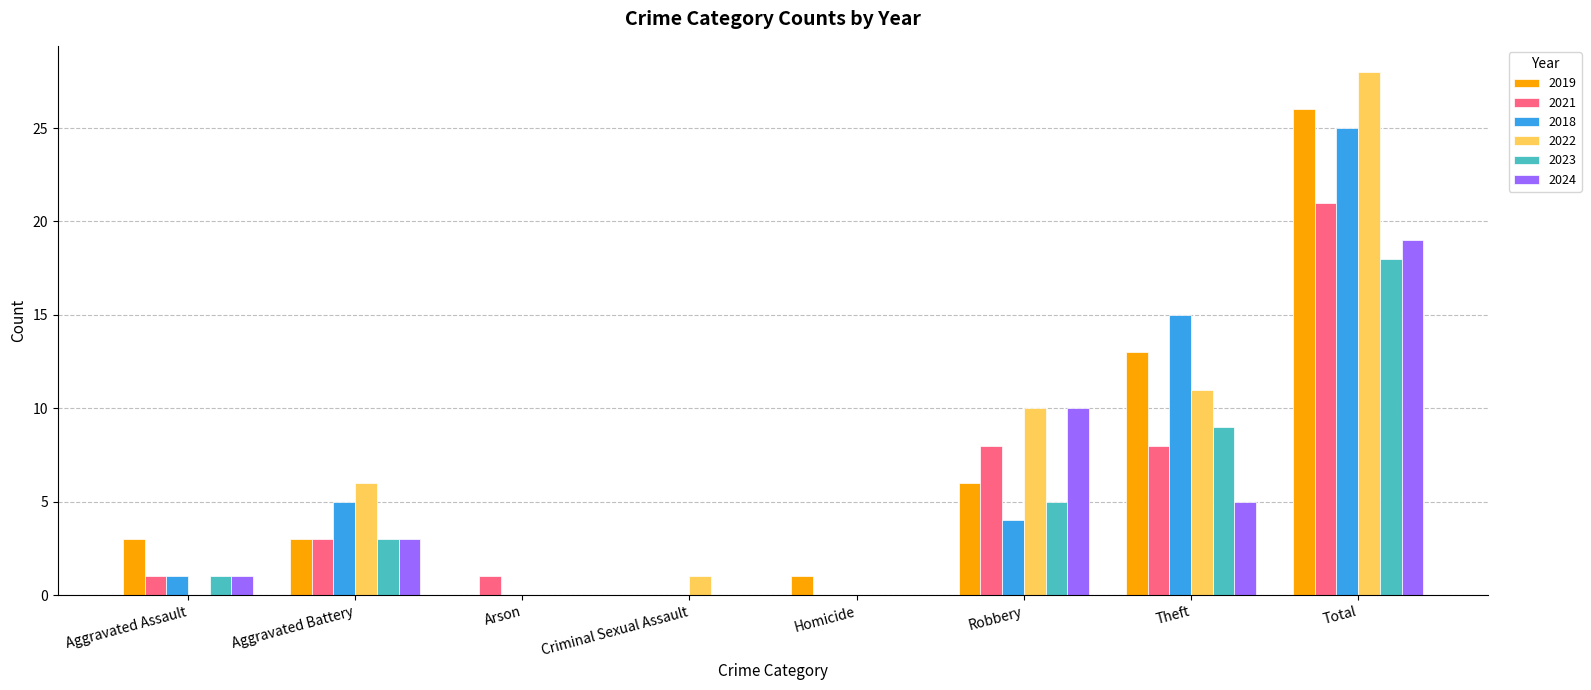

Which series has the widest spread of values?

2022